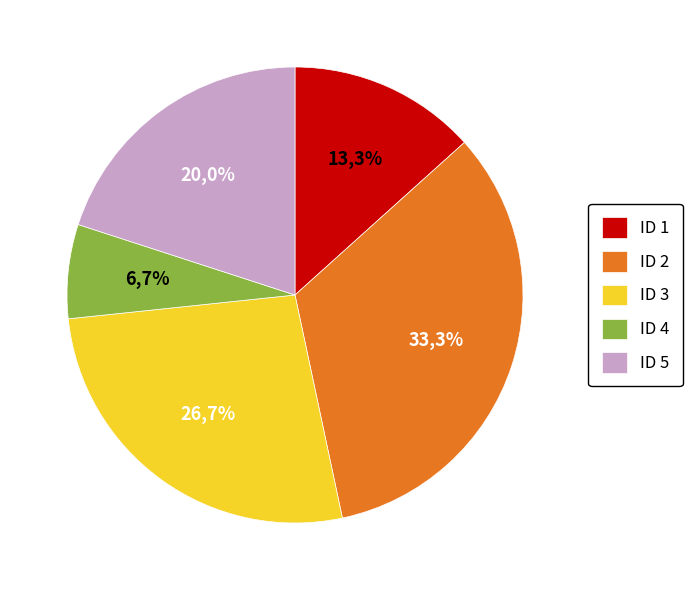

Count the number of slices in the pie.

5